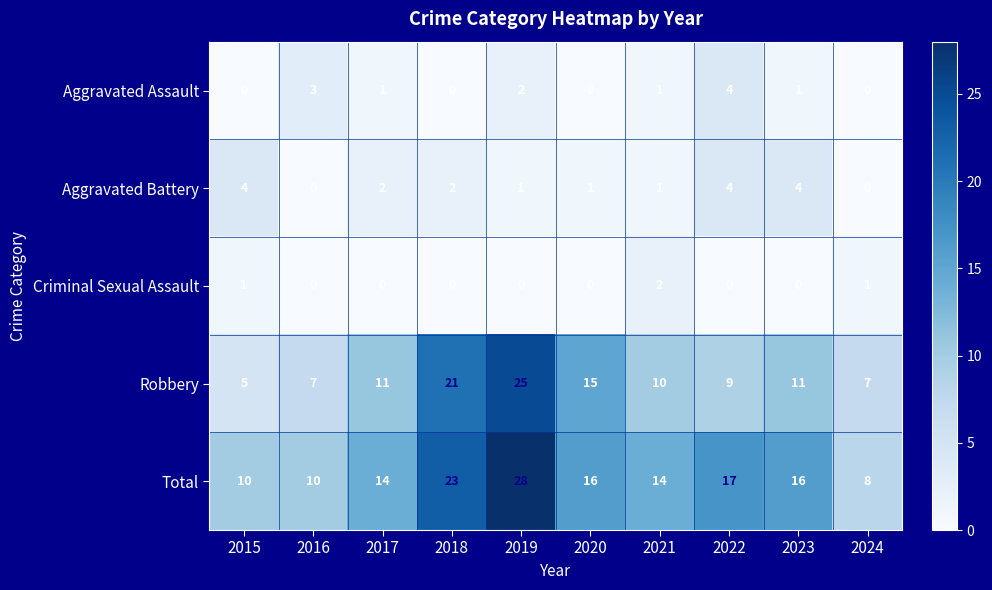

Count the number of data series in this chart.

5